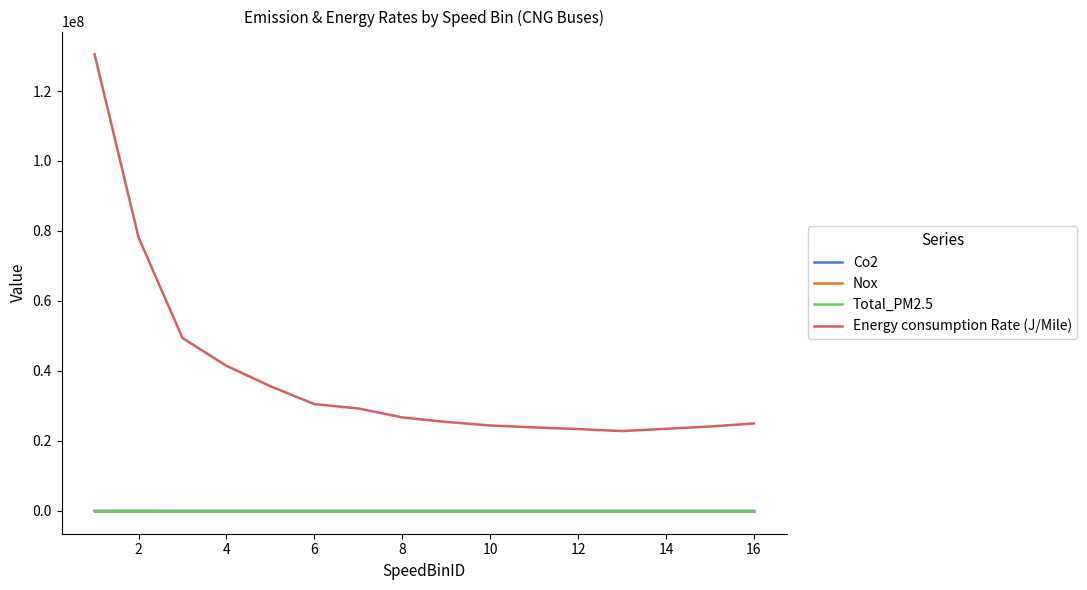

True or false: Energy consumption Rate (J/Mile) and Total_PM2.5 intersect in this chart.

False